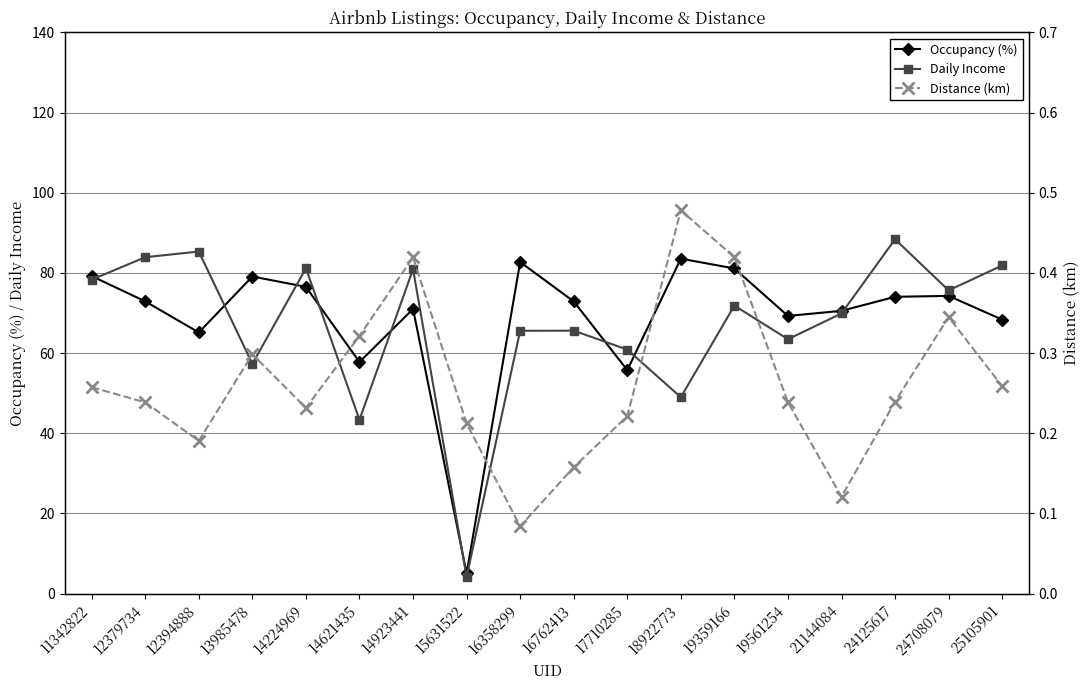

True or false: Distance (km) and Daily Income intersect in this chart.

False